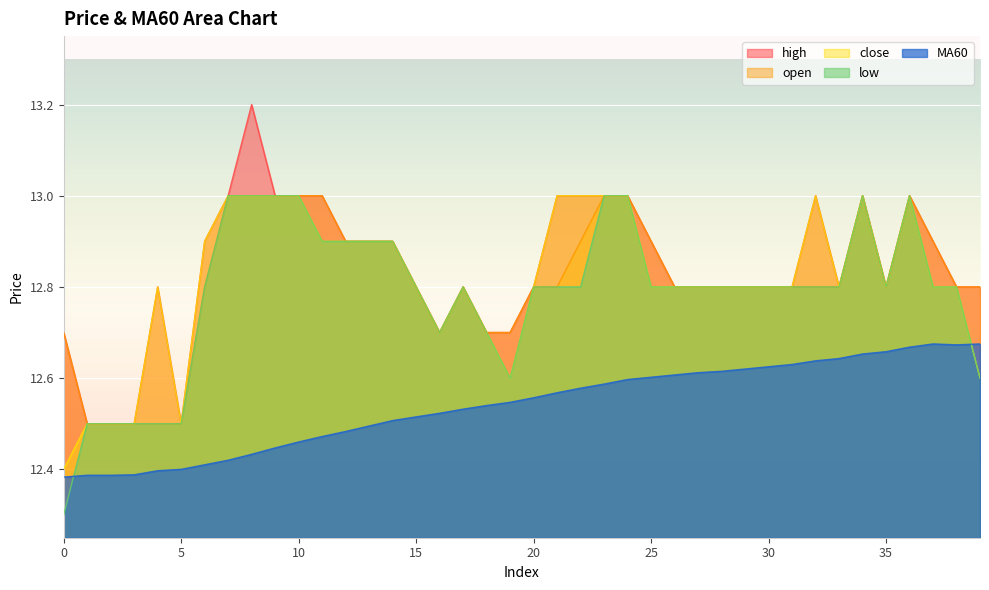

How many lines are shown in the chart?

5